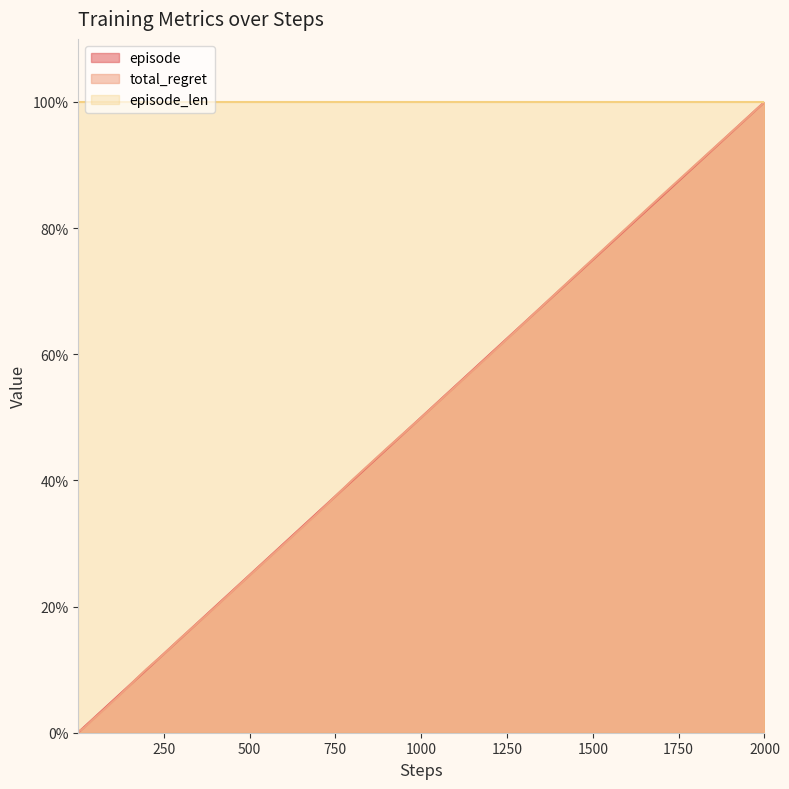

Between 700 and 2000, which is larger?

2000